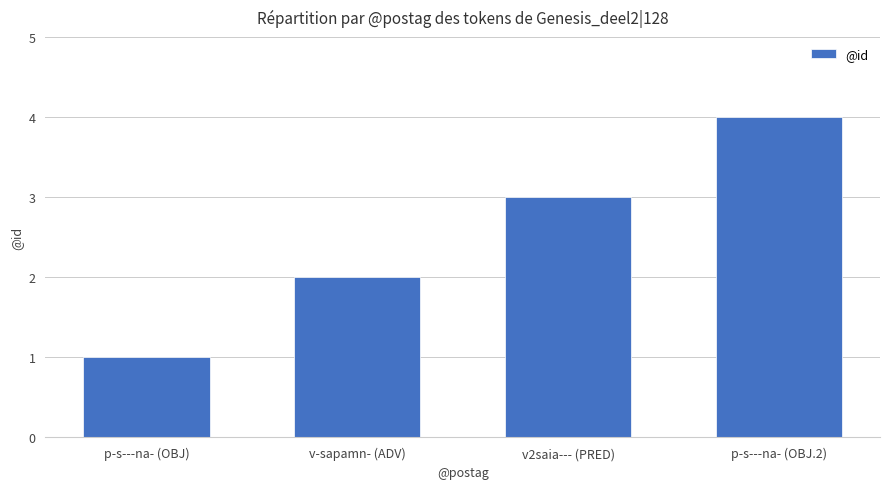

Reading left to right, what are all the values shown in this chart?

p-s---na- (OBJ)=1	v-sapamn- (ADV)=2	v2saia--- (PRED)=3	p-s---na- (OBJ.2)=4